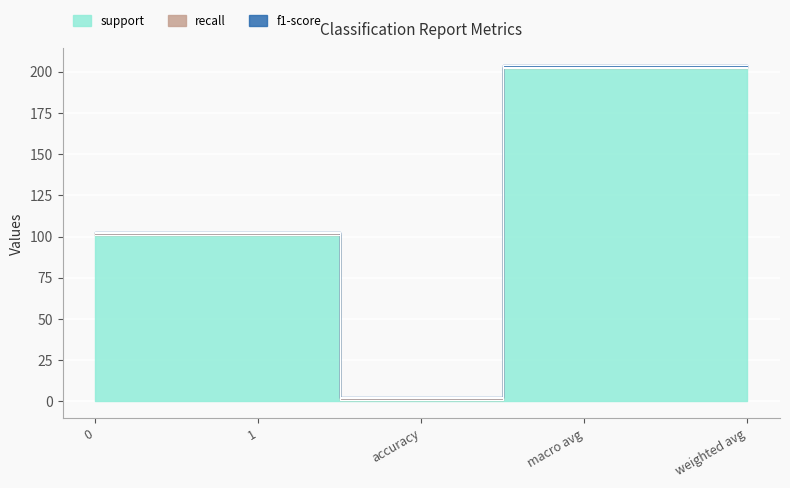

What is the sum of all recall values?

5